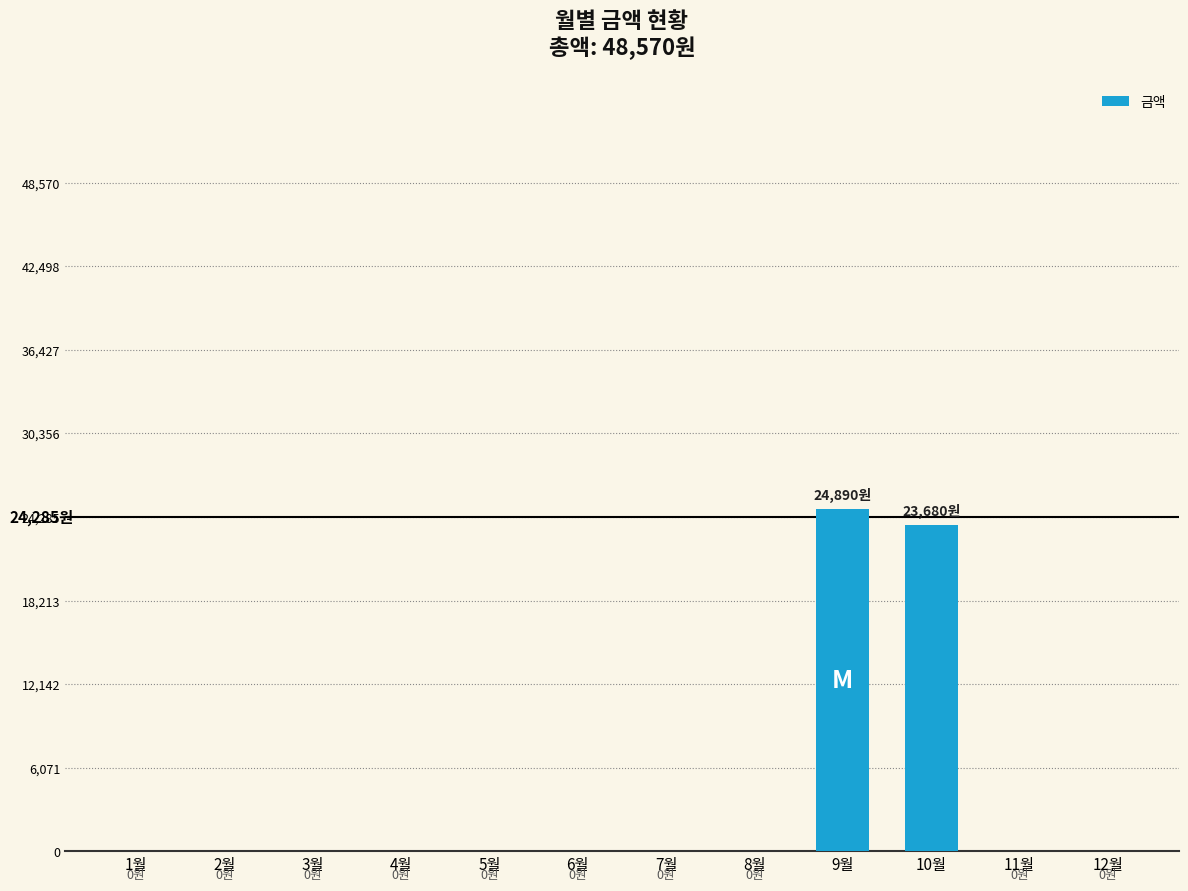

Which category has the highest value across all series?

9월